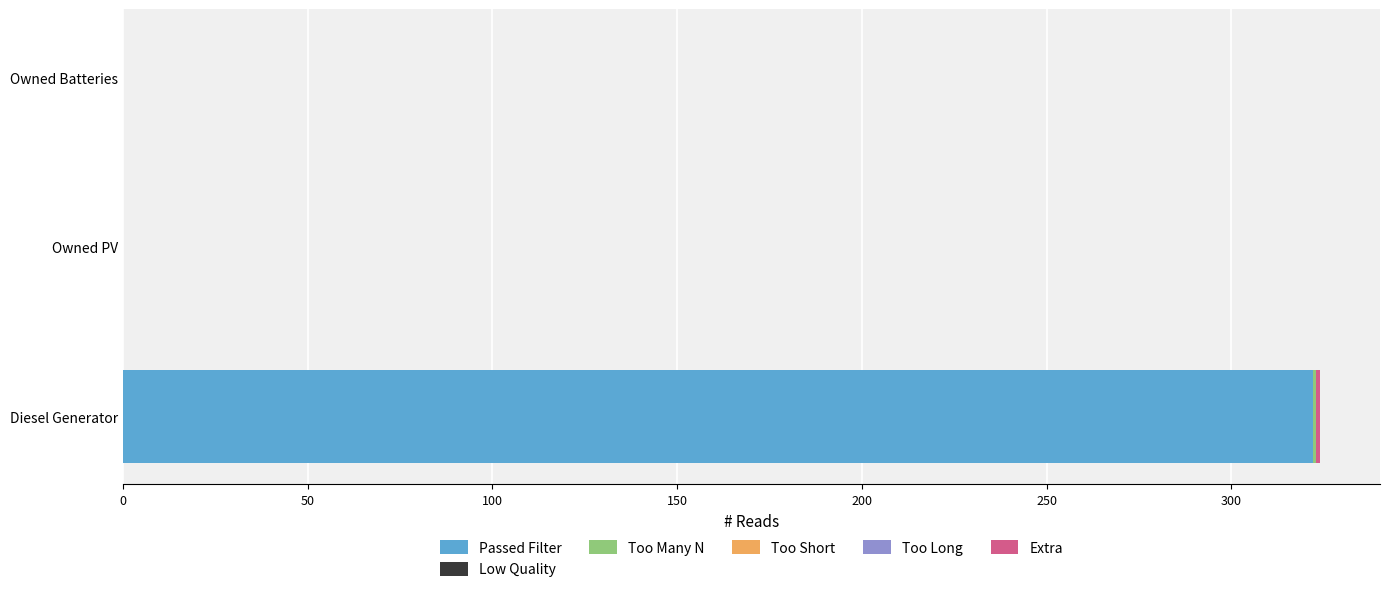

What is the highest value of the Passed Filter series?

322